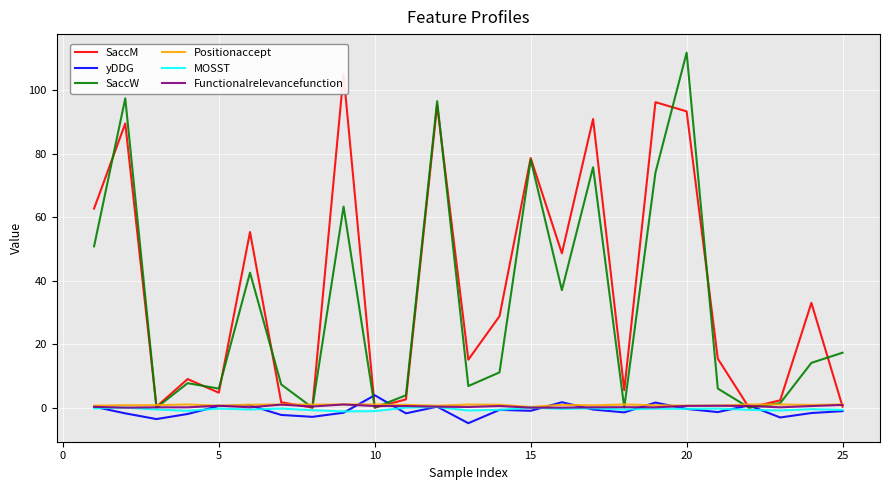

What is the highest value of the yDDG series?

3.9